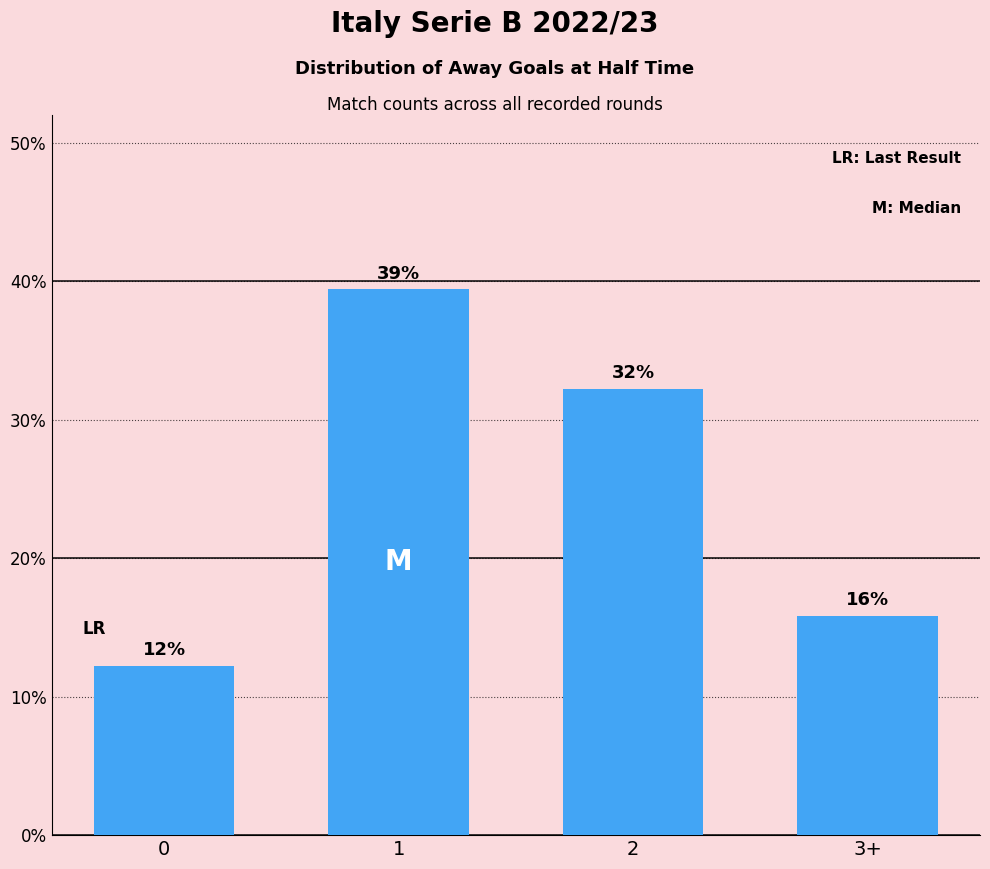

The value at 2 is 32.2. True or false?

True